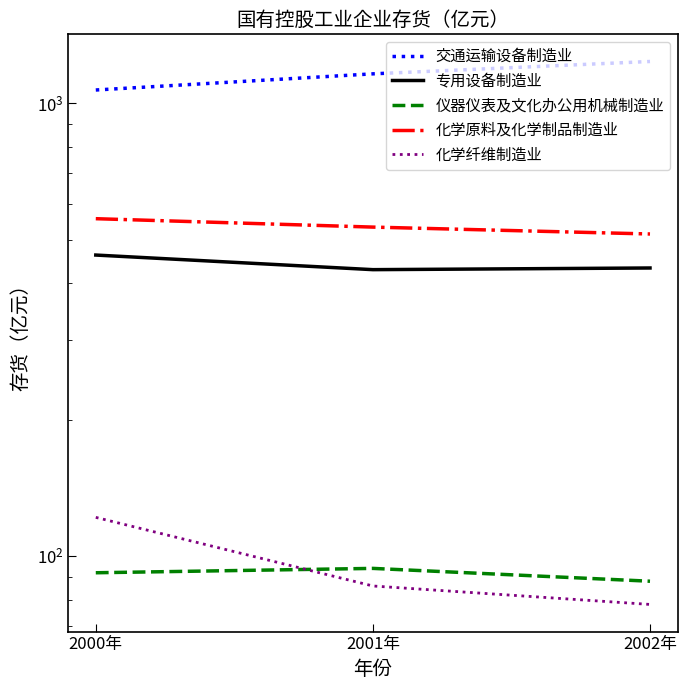

Where does the 专用设备制造业 series first go above 432?

2000年